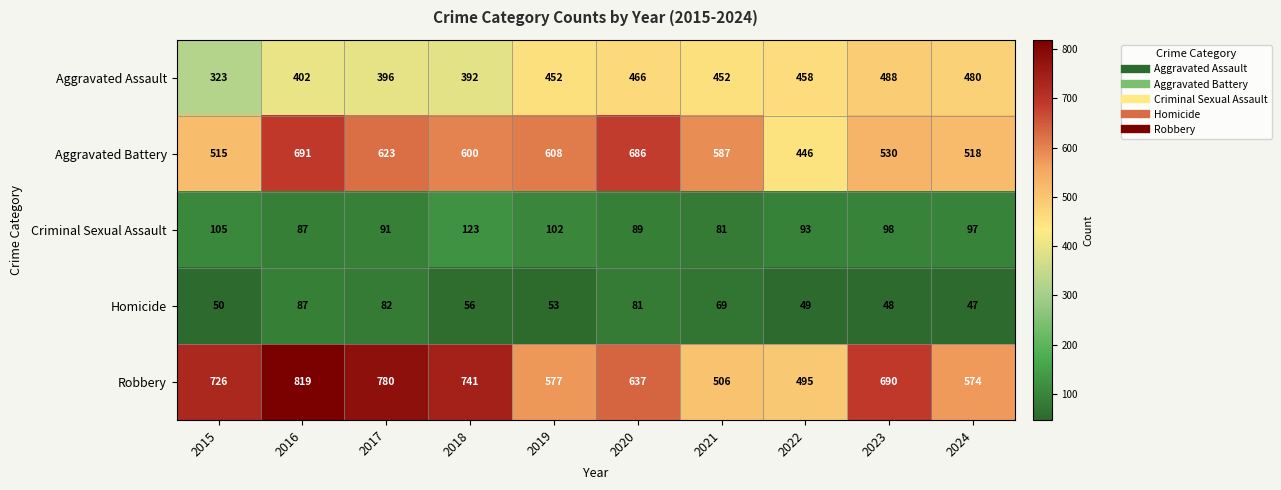

What is the minimum value shown in the chart?

47